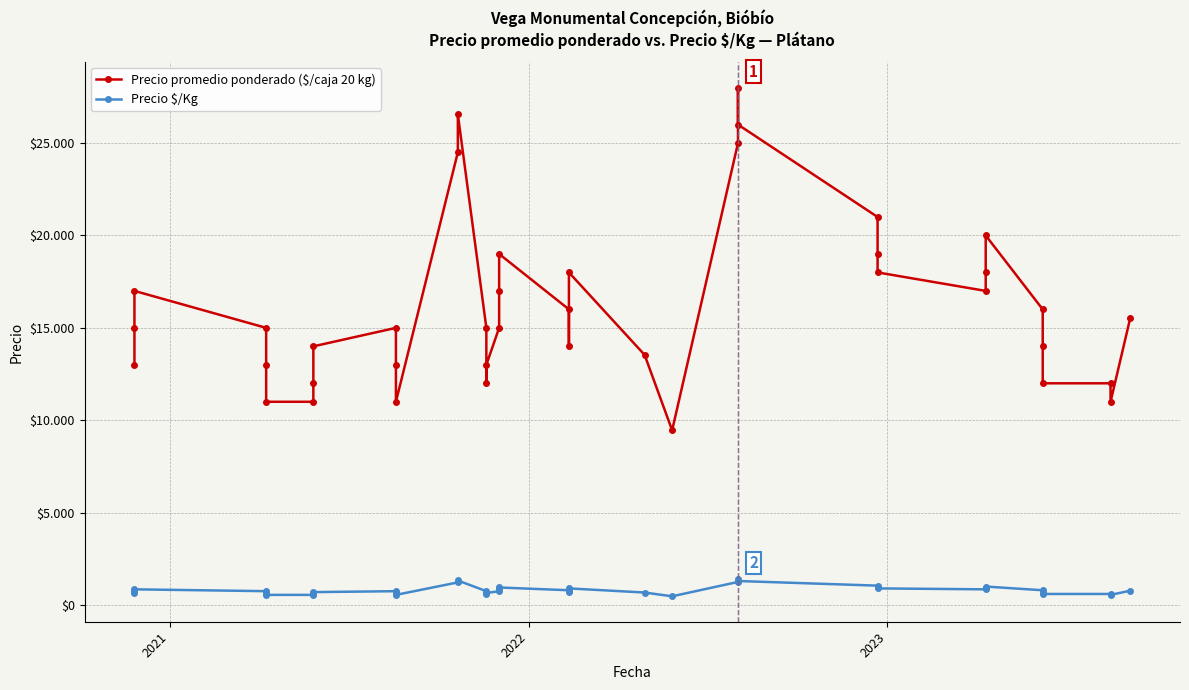

Is the value of Precio promedio ponderado ($/caja 20 kg) at 2023 greater than the value of Precio $/Kg at 7?

Yes